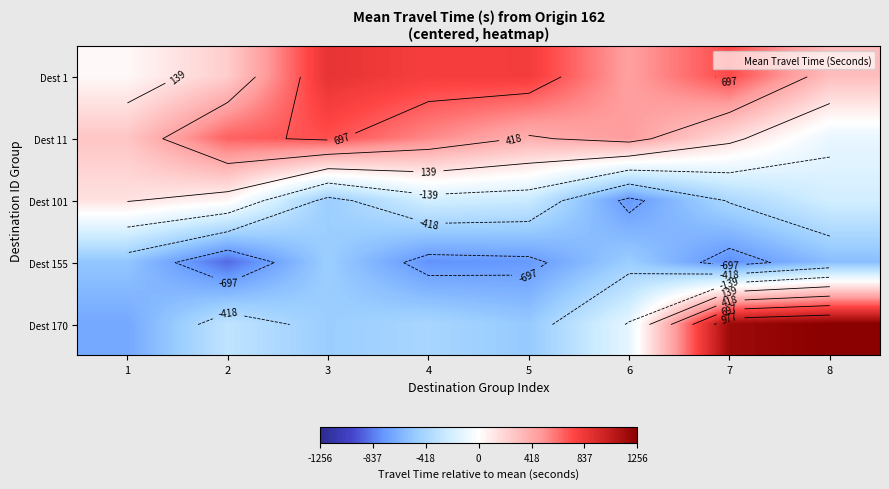

Is the value of Dest 11 at 8 greater than the value of Dest 155 at 6?

Yes